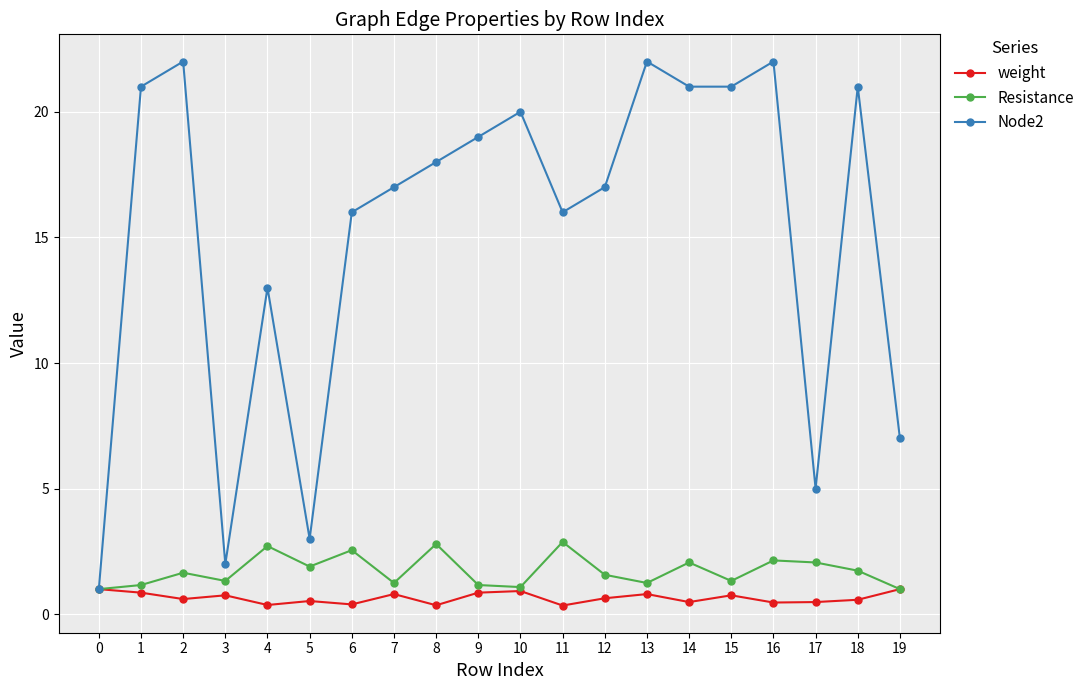

What are all the series names shown in the legend?

weight, Resistance, Node2